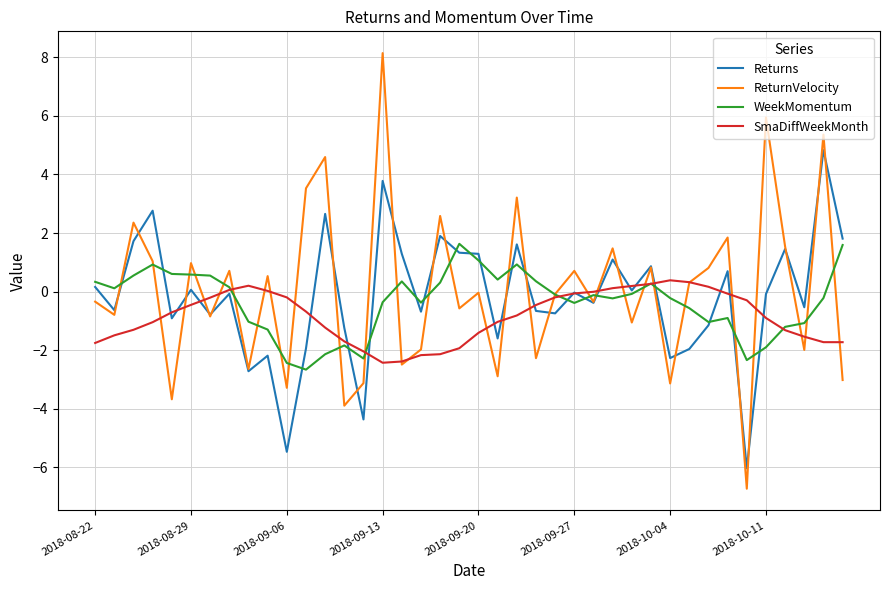

Which series has the widest spread of values?

ReturnVelocity